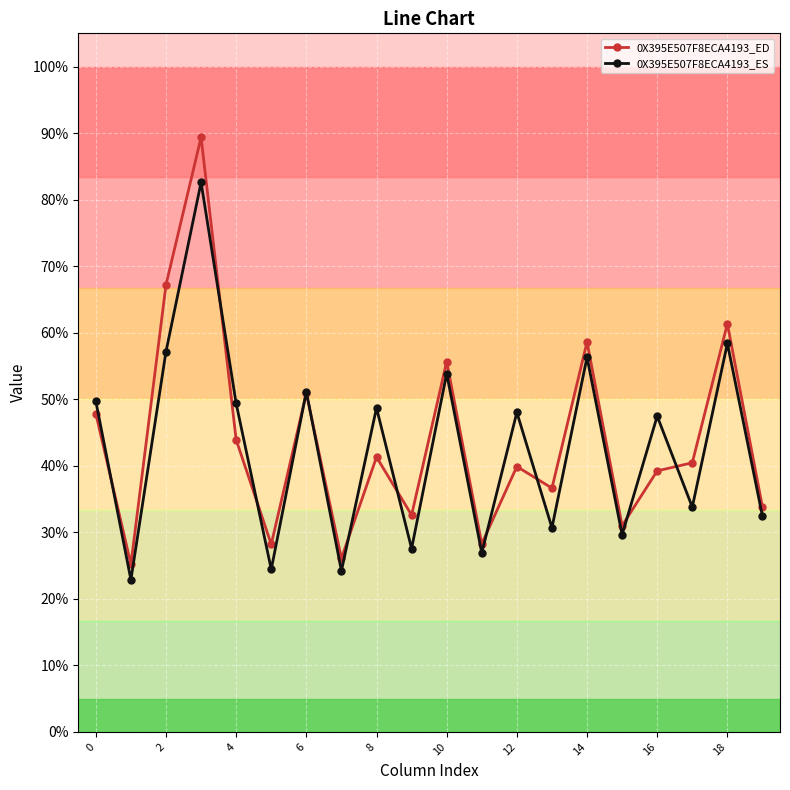

Which series has the widest spread of values?

0X395E507F8ECA4193_ED